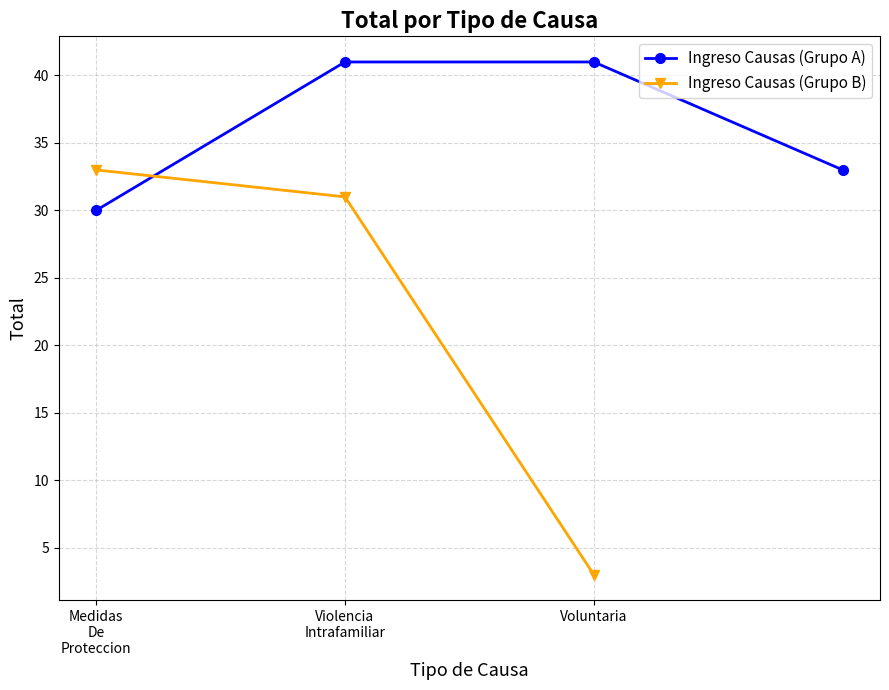

What is the value of the 4th point from the left?

33